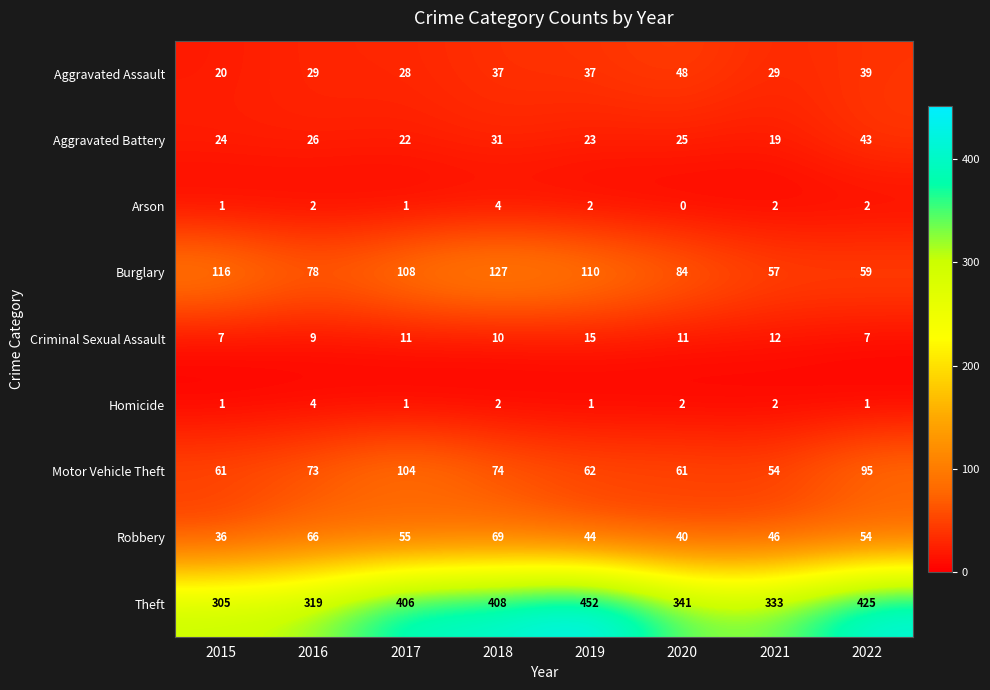

Count the number of data series in this chart.

9